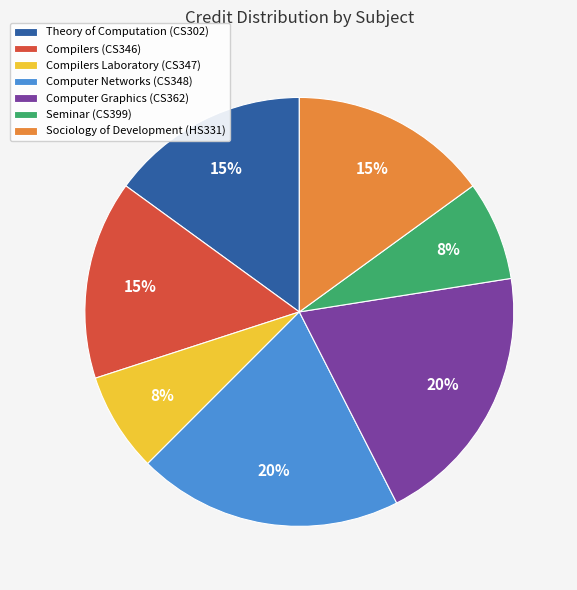

Does Computer Graphics (CS362) account for over 50% of the chart?

No